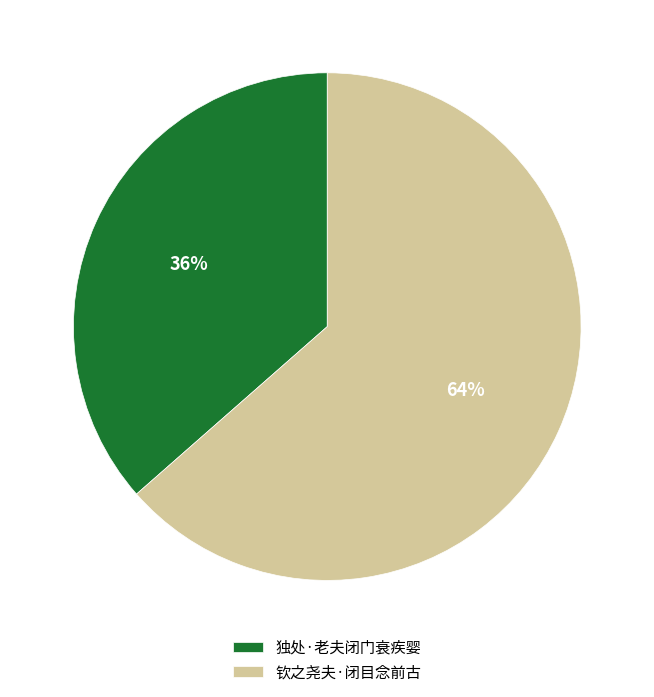

To the nearest percent, what is the combined percentage of 钦之尧夫·闭目念前古 and 独处·老夫闭门衰疾婴?

100%